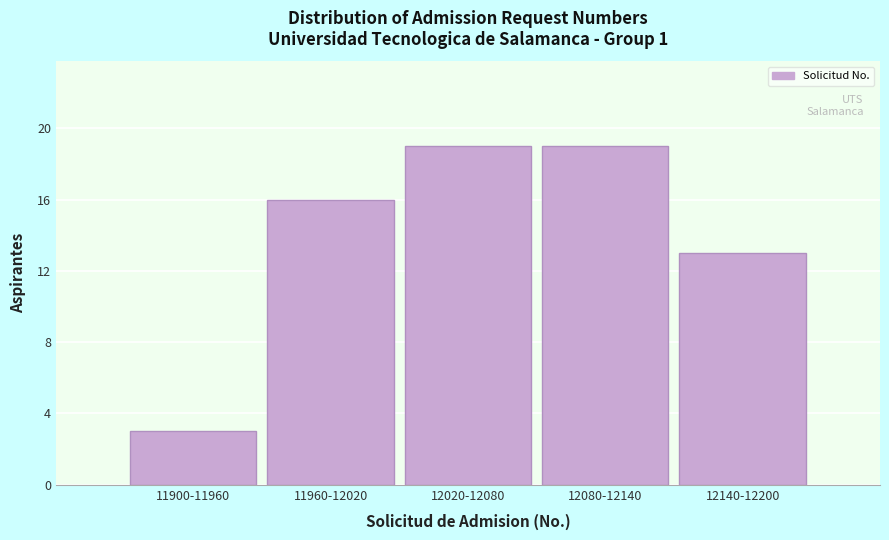

Reading left to right, extract all data points from this chart.

11900-11960=3	11960-12020=16	12020-12080=19	12080-12140=19	12140-12200=13